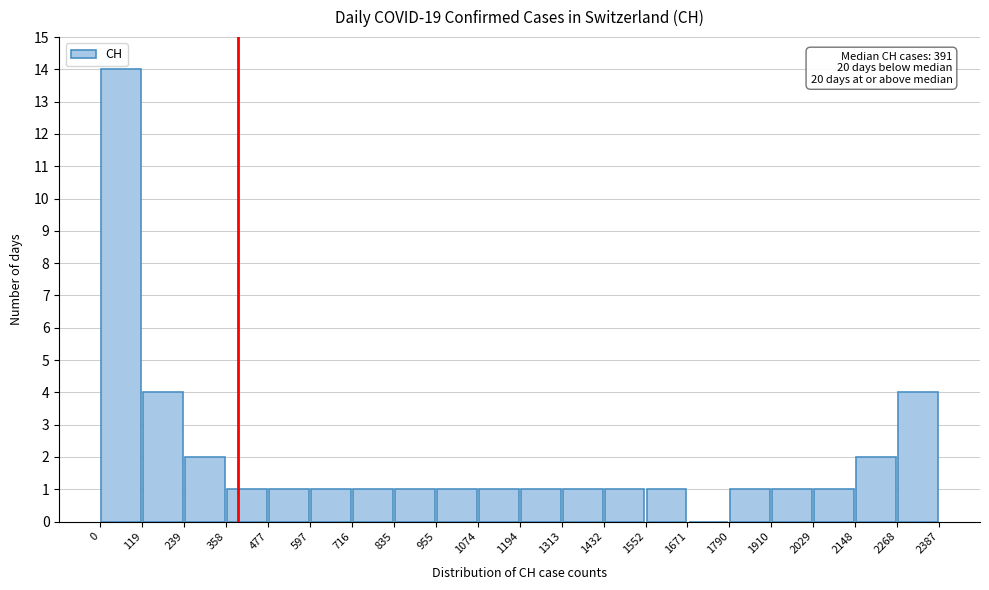

Which range on the x-axis has the tallest bar?

0 to 119